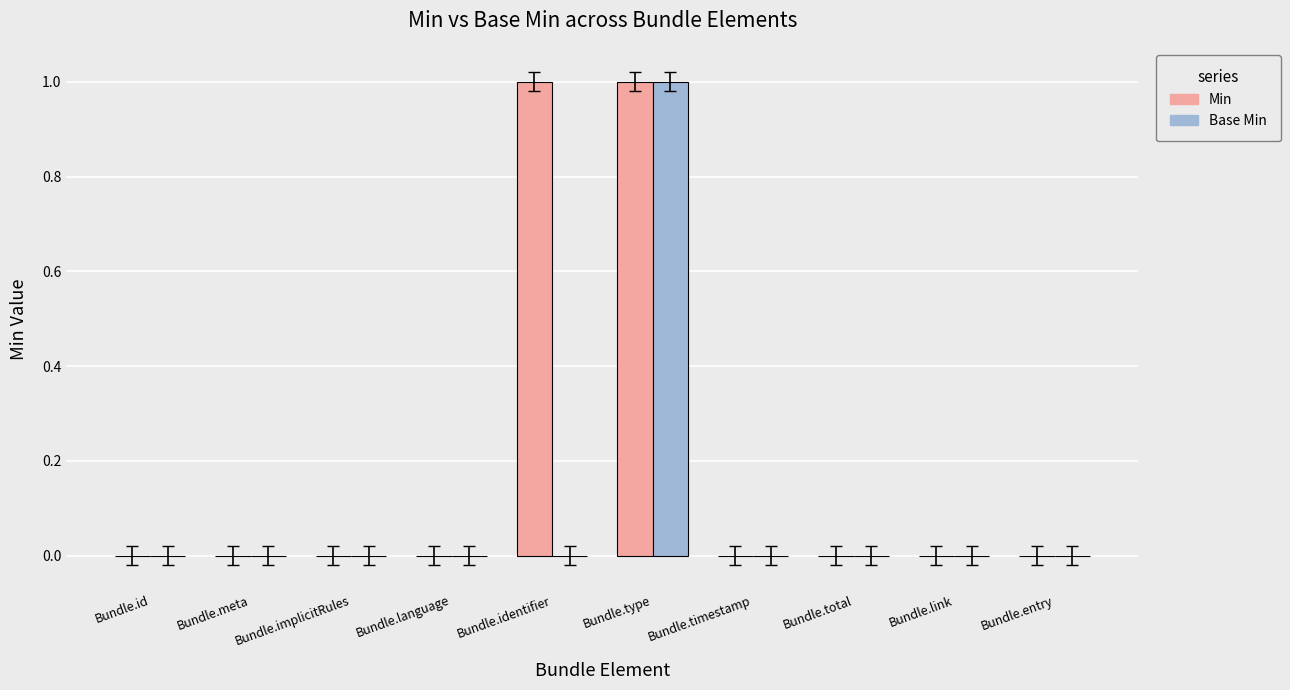

Count the Min values in the range 0 to 1.

10